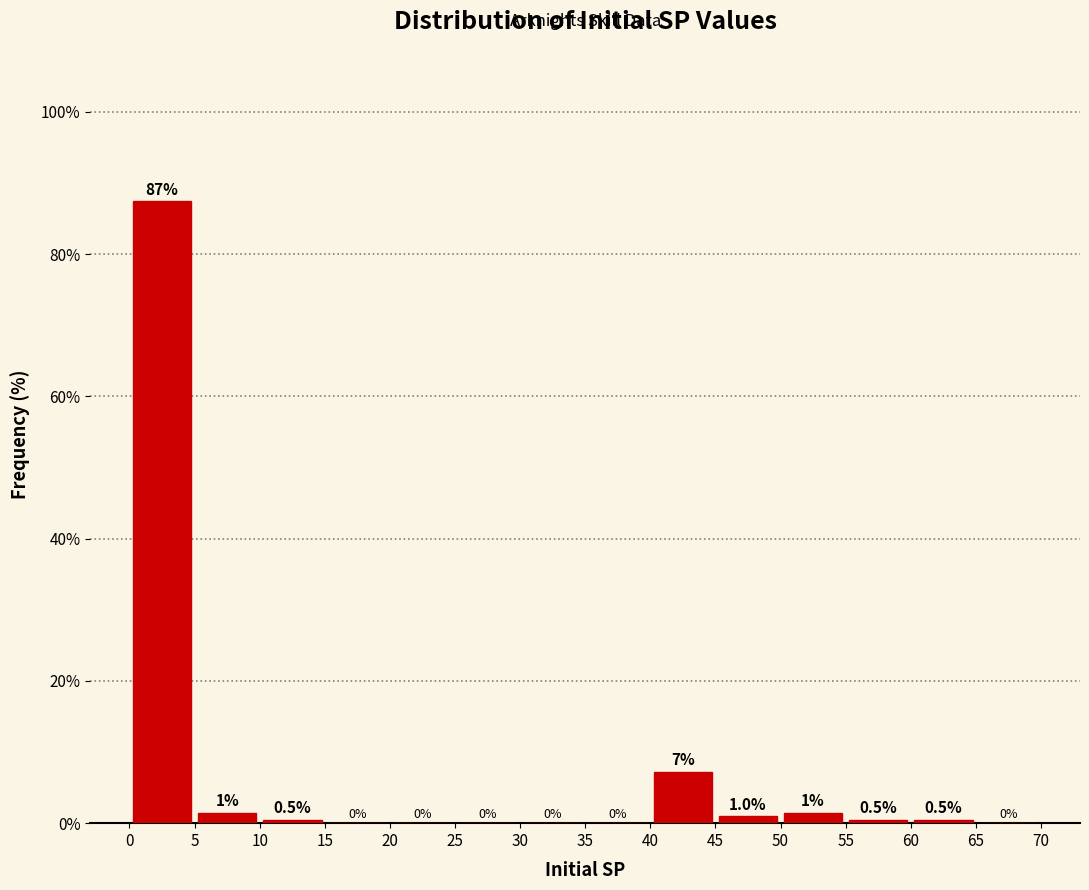

Which range on the x-axis has the tallest bar?

0 to 5